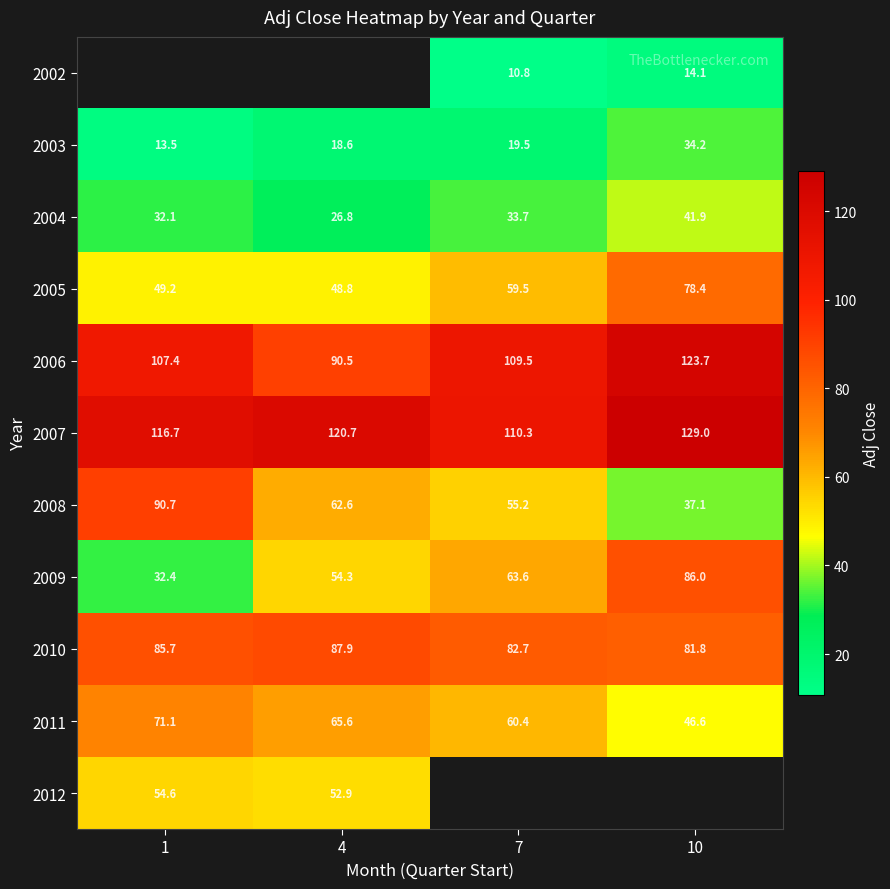

What is the maximum value for 2012?

54.6